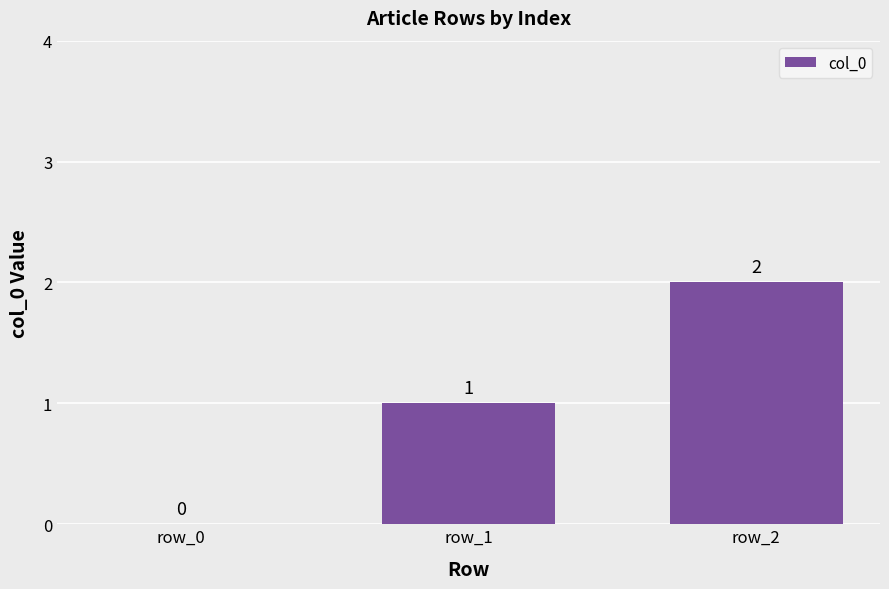

At which category does the chart reach its peak across all series?

row_2